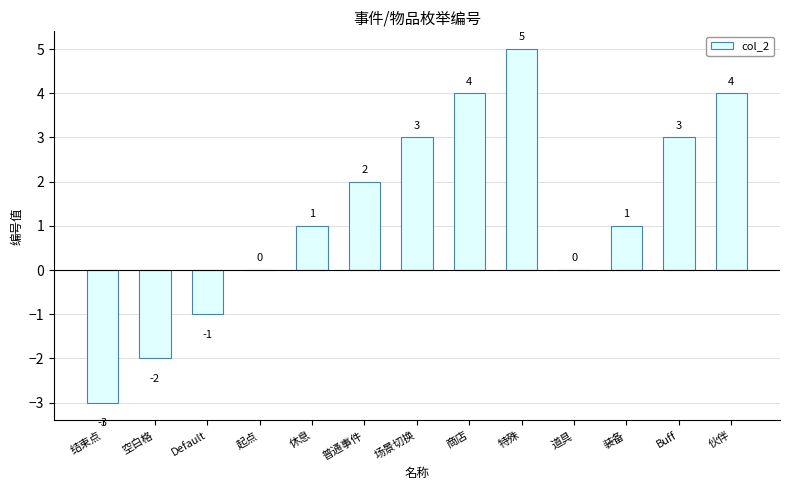

What is the greatest value displayed?

5